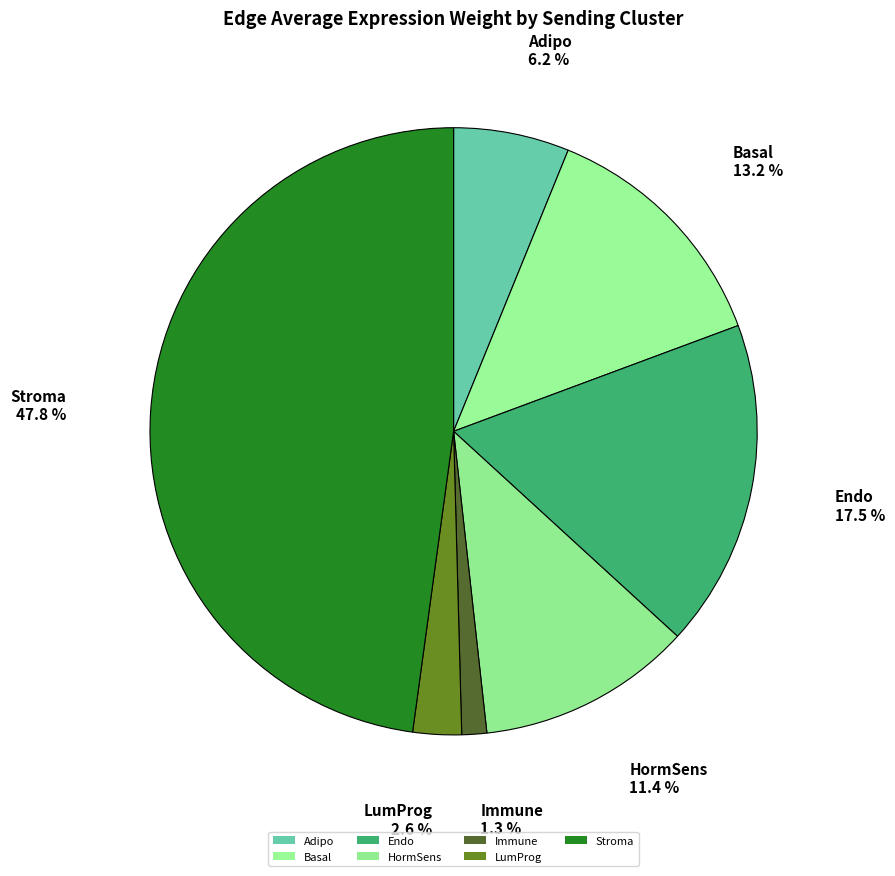

How much of the chart is everything except LumProg?

97.4%